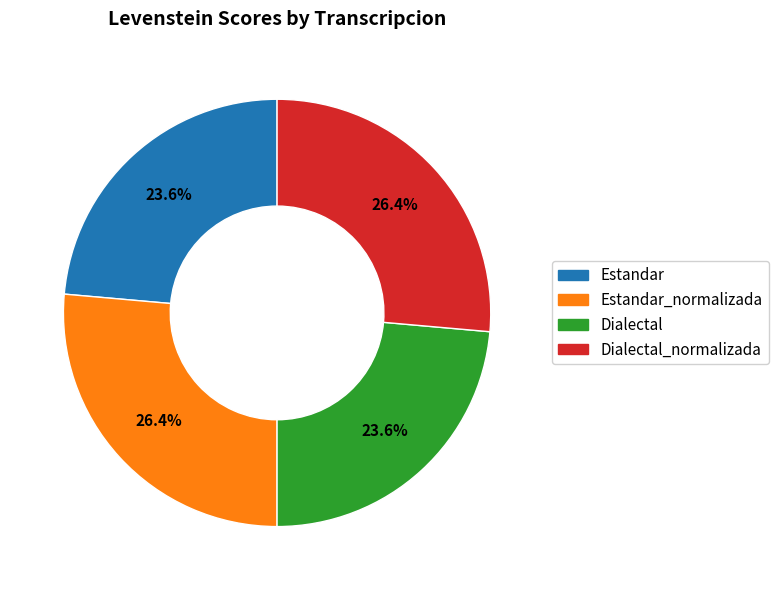

To the nearest percent, what is the difference between the largest and smallest slice percentages?

3%